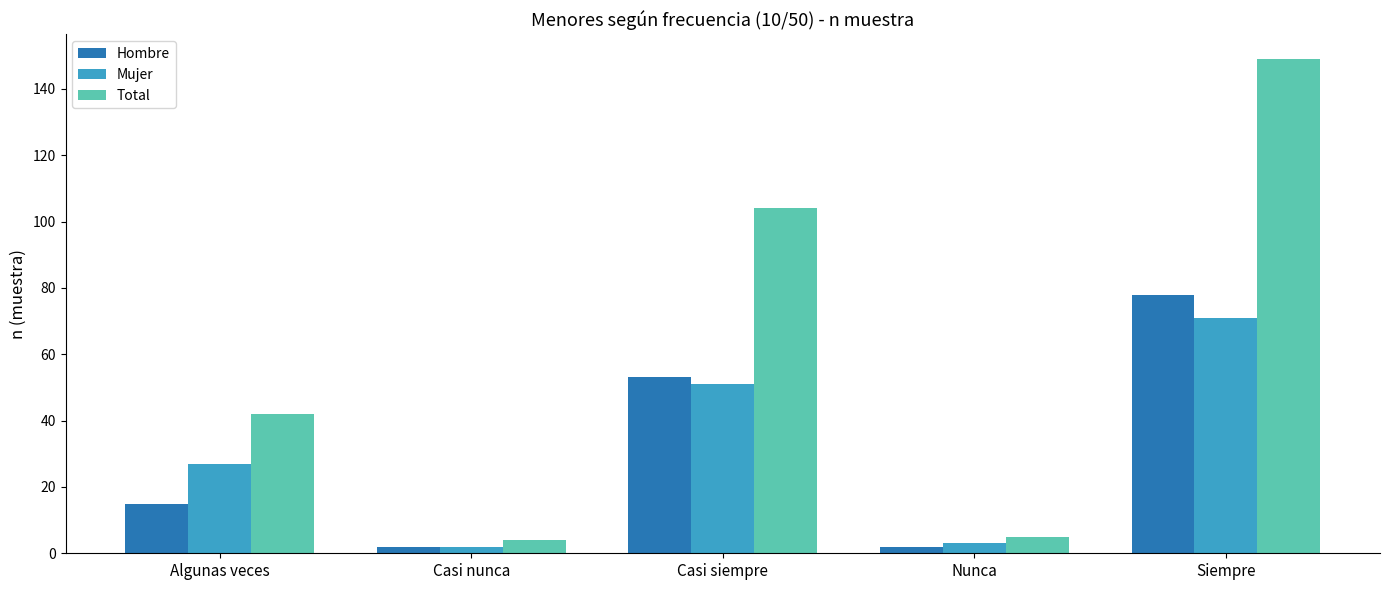

Reading left to right, list all the values displayed in this chart.

Hombre: 15	2	53	2	78
Mujer: 27	2	51	3	71
Total: 42	4	104	5	149